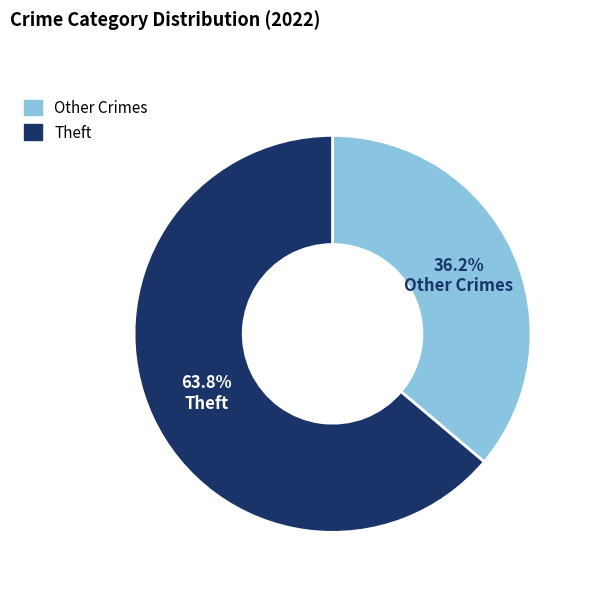

Is there any slice that represents more than half of the pie?

Yes